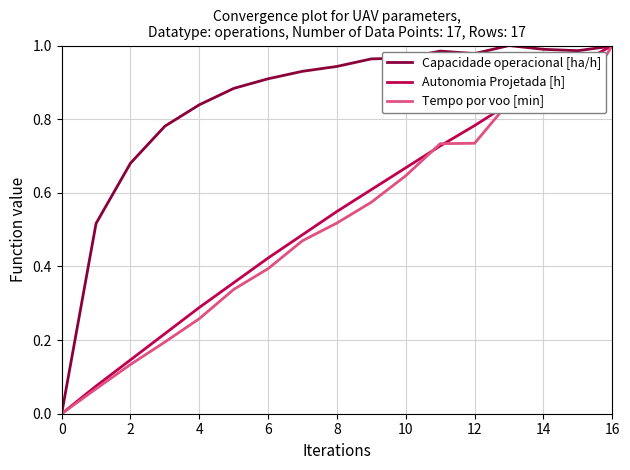

What is the difference between the maximum and minimum values in the Tempo por voo [min] series?

1.0